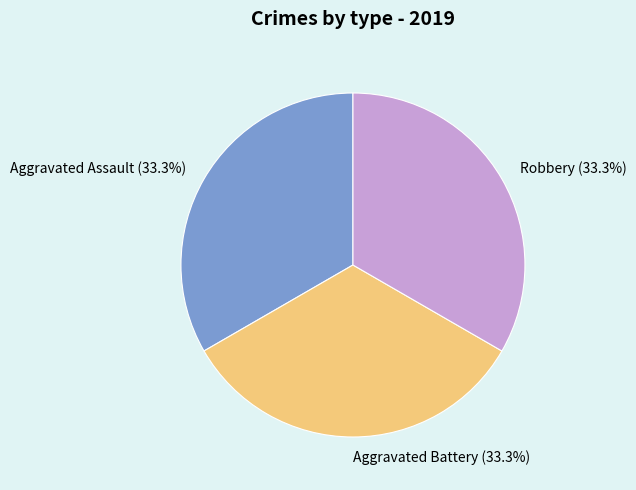

What is the ratio of the value at Aggravated Battery (33.3%) to the value at Robbery (33.3%)?

1.0